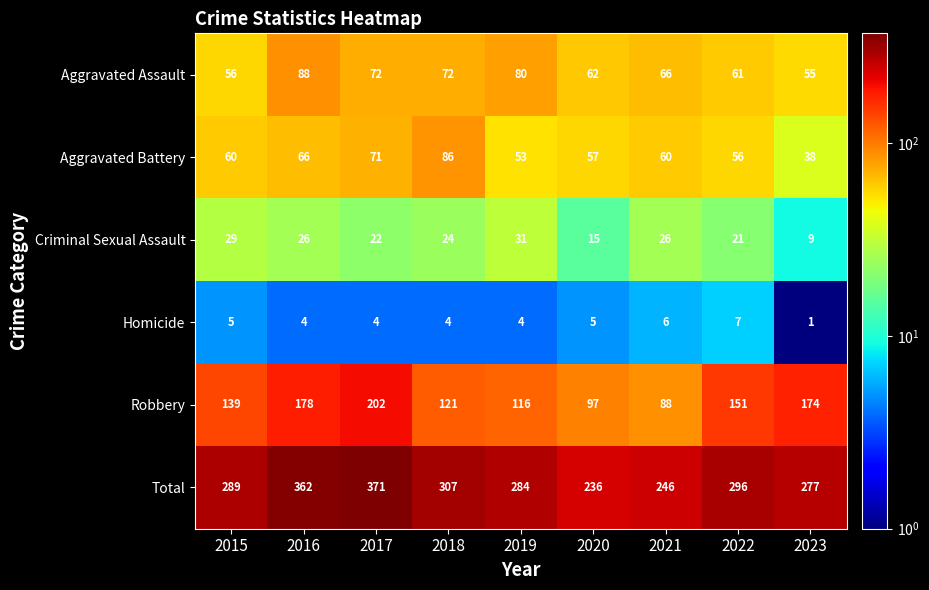

List the series in order of their peak value, highest first.

Total, Robbery, Aggravated Assault, Aggravated Battery, Criminal Sexual Assault, Homicide